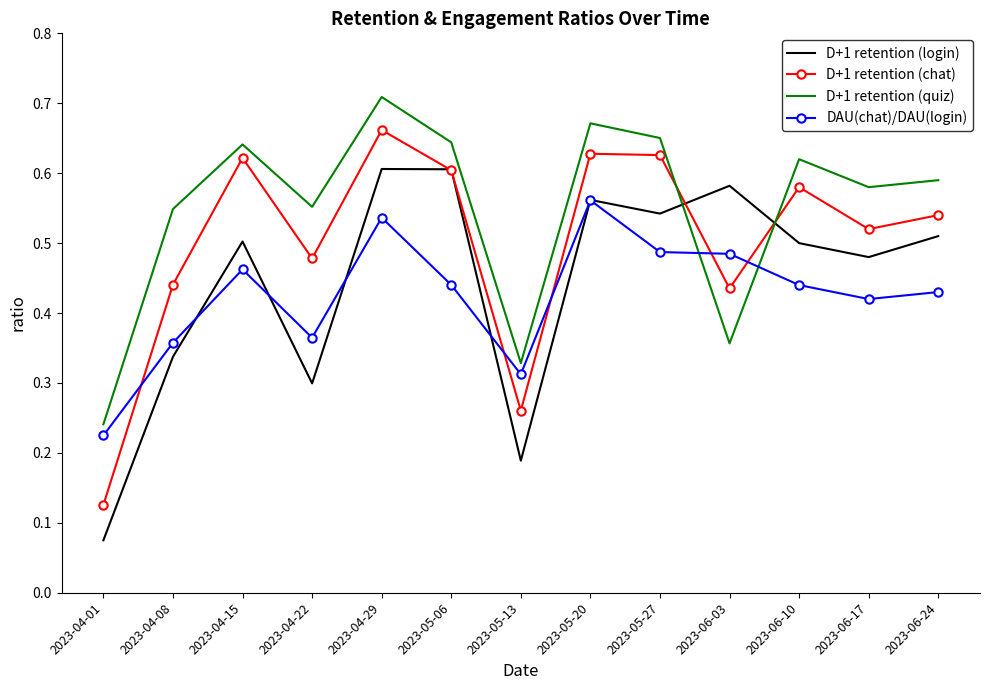

How many D+1 retention (quiz) values are between 0 and 1?

13